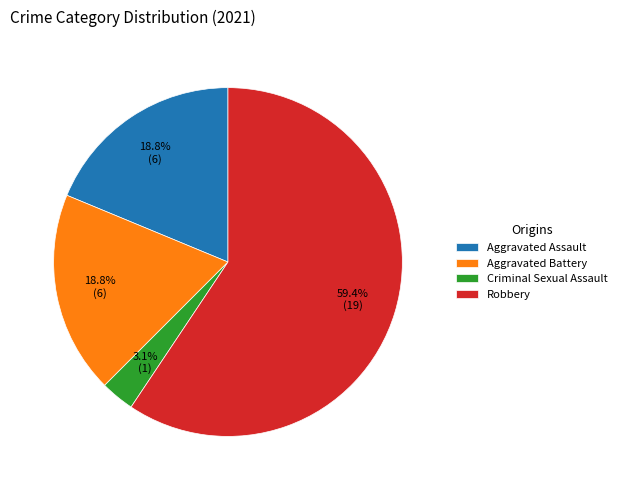

Count the number of slices in the pie.

4